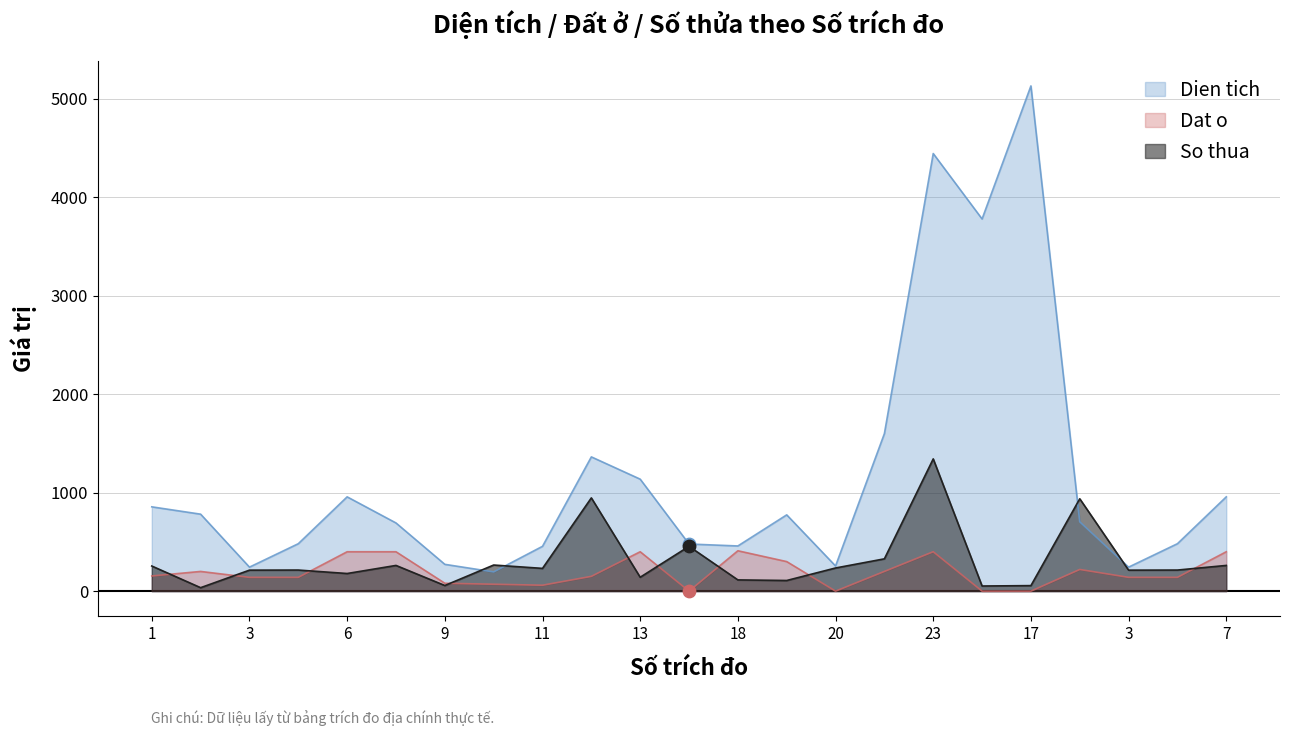

Which series has the largest total across all categories?

Dien tich